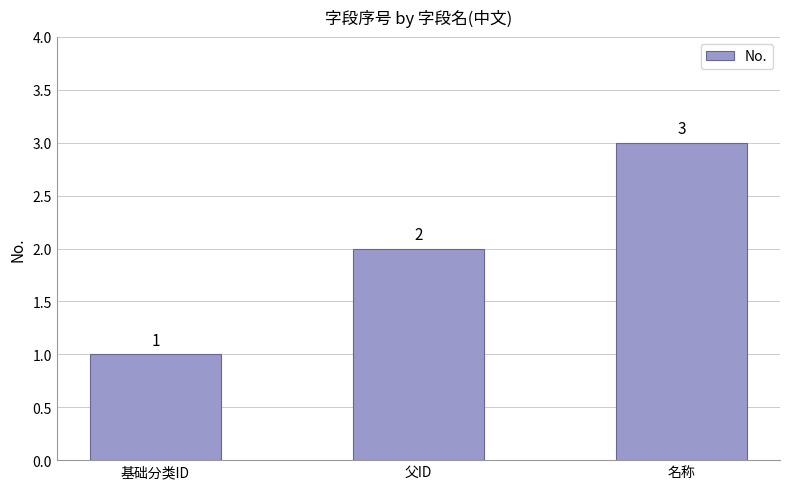

The value at 父ID is 2. True or false?

True